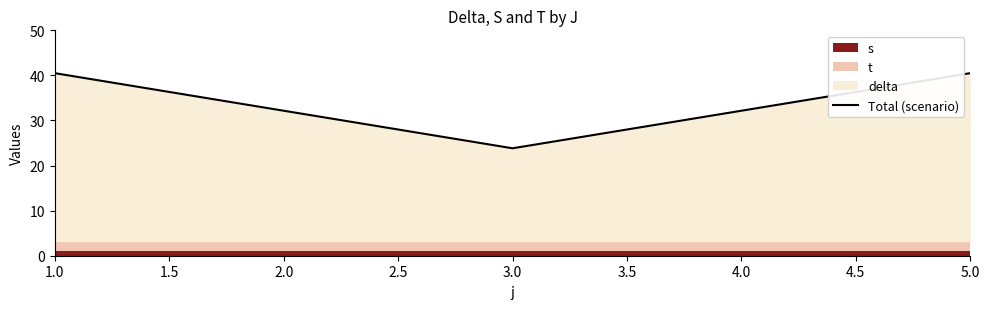

The value at 1.0 is 40.5. True or false?

True